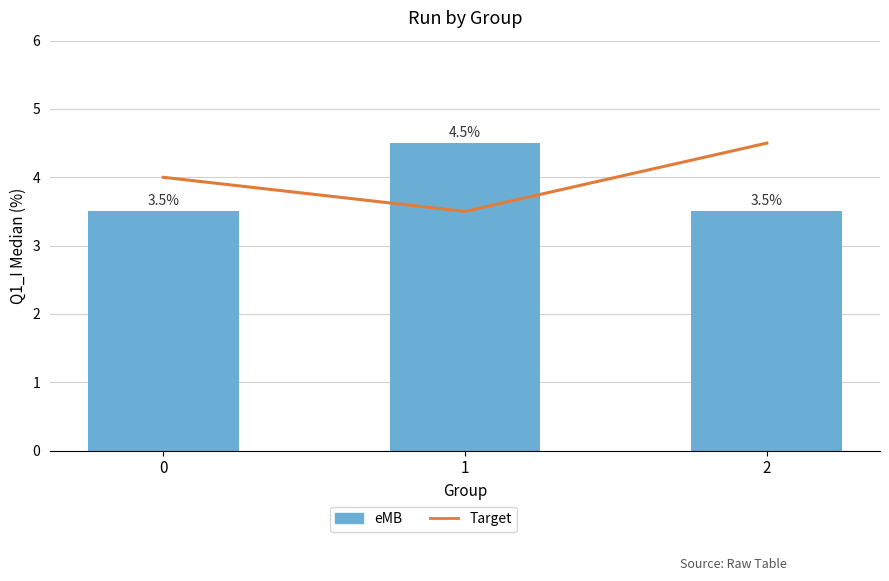

What is the sum of all eMB values?

11.5